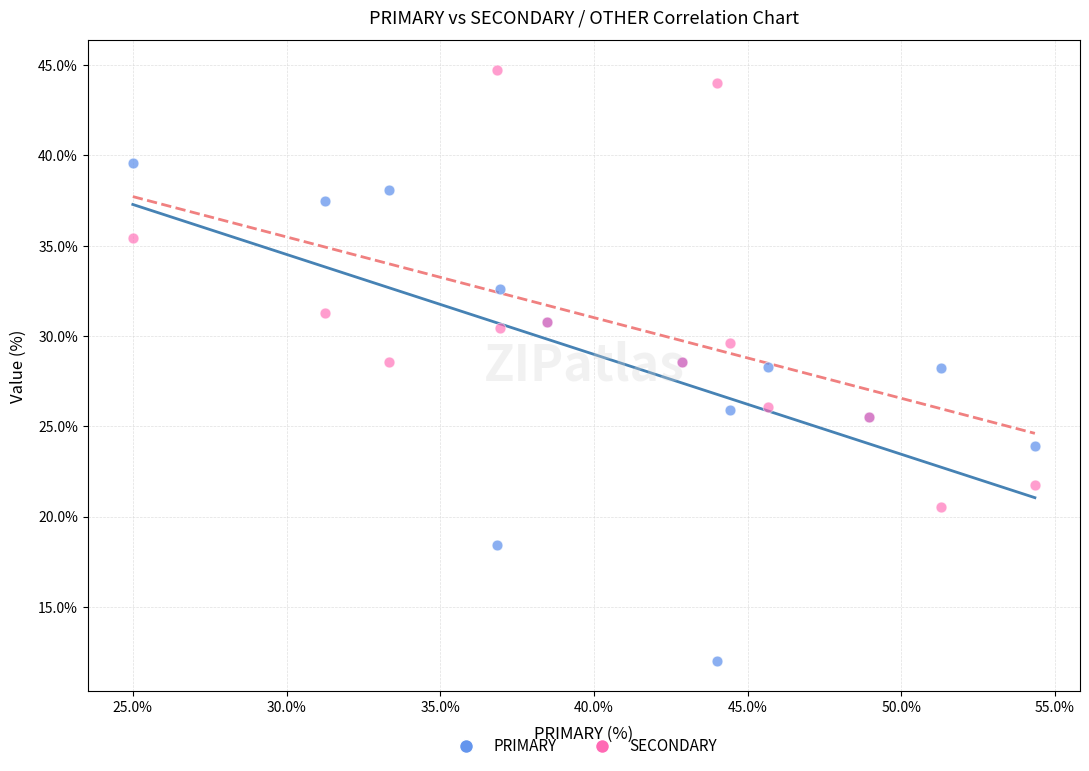

Which series contains the highest Y value?

SECONDARY